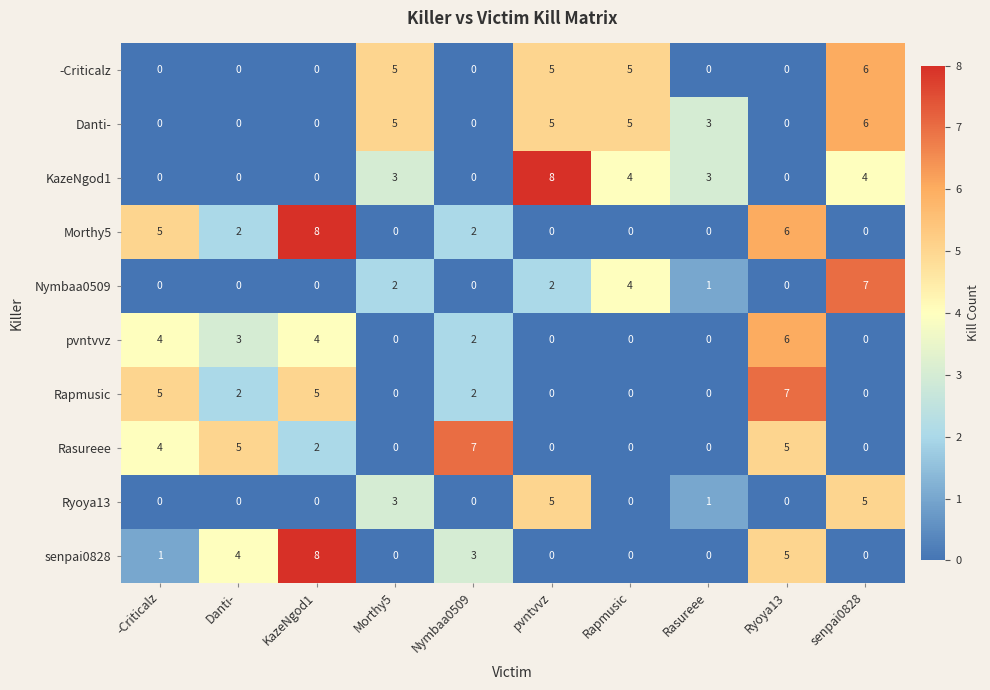

What is the spread (max minus min) of values at -Criticalz?

5